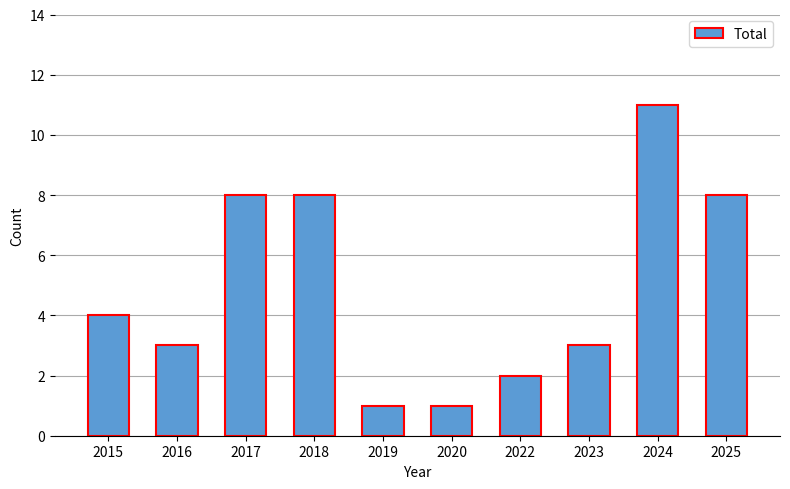

Count the values in the range 2 to 8.

7